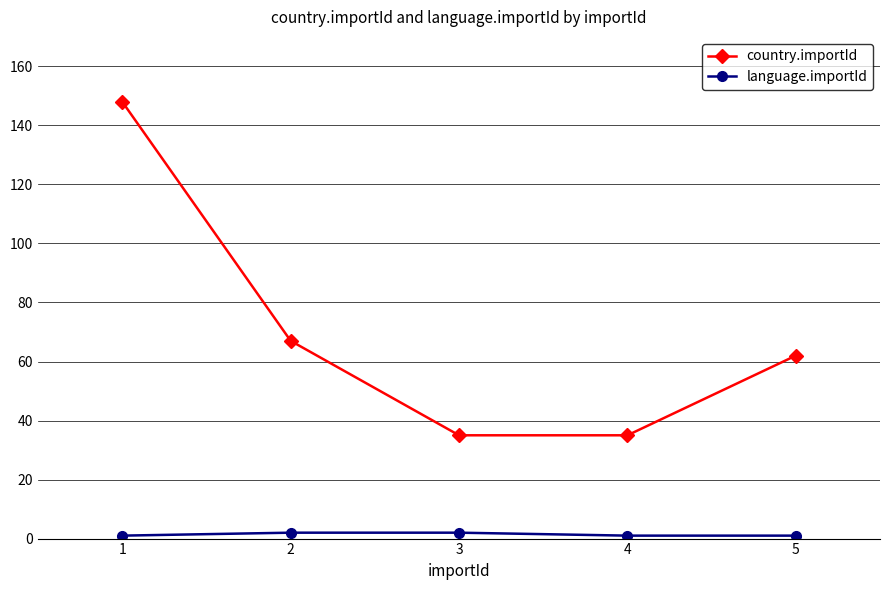

How many series are shown in this chart?

2